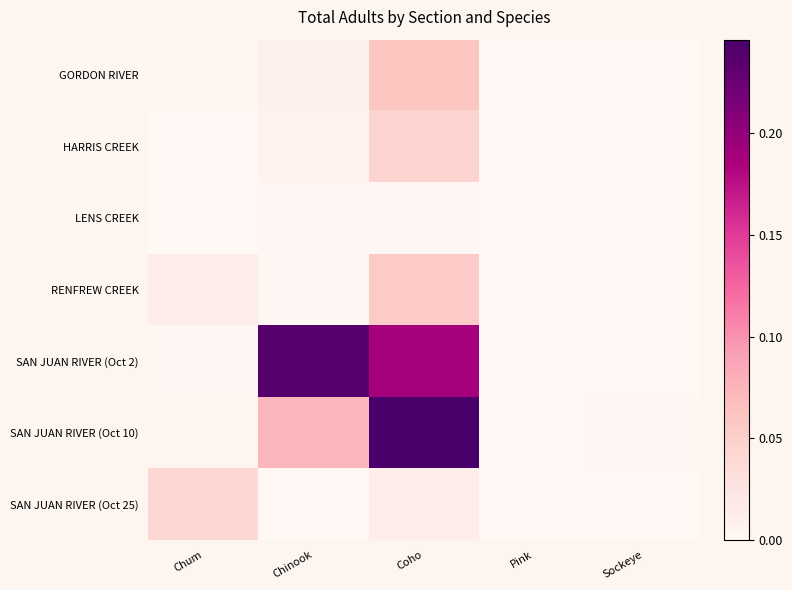

Is the value of GORDON RIVER at Pink greater than the value of LENS CREEK at Chum?

Yes